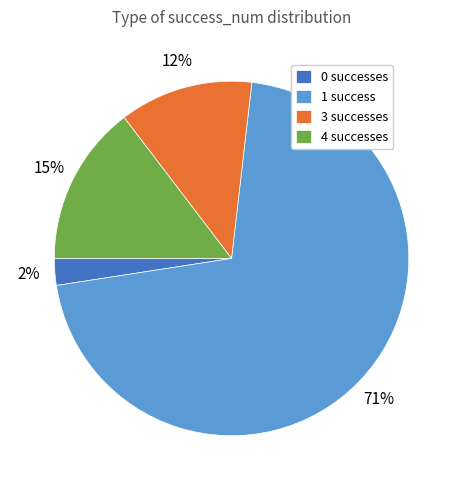

Is it true that 0 successes is 11% of the pie?

False